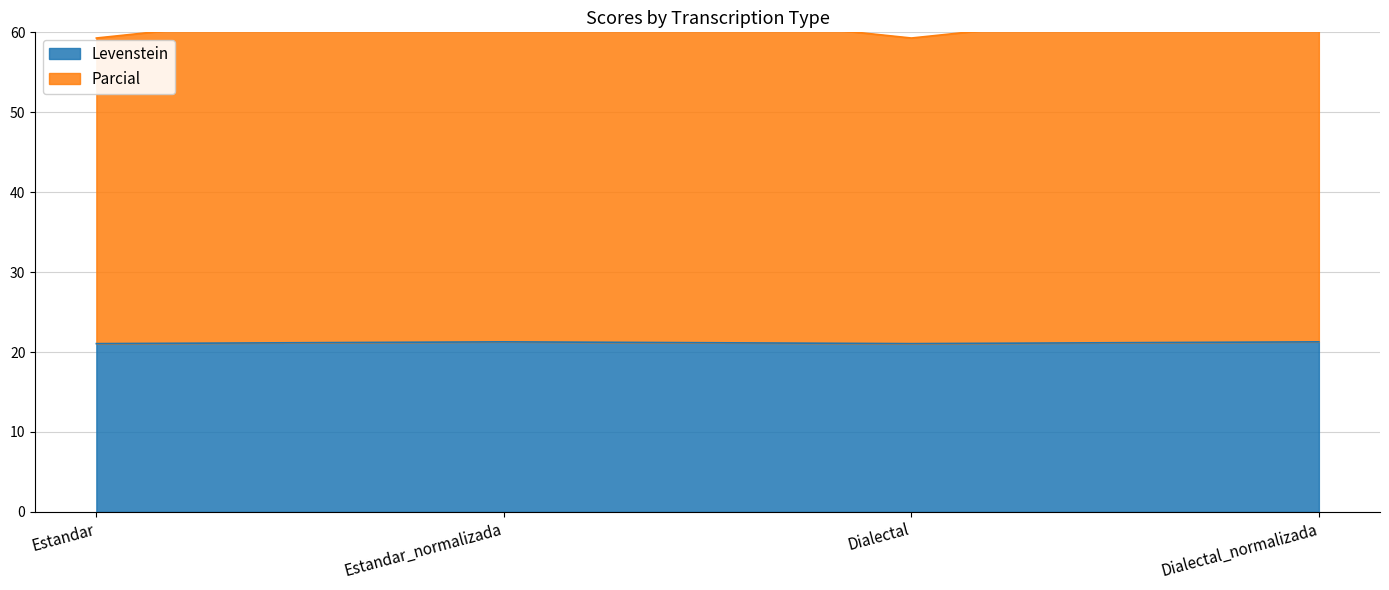

Which category has the lowest value across all series?

Estandar